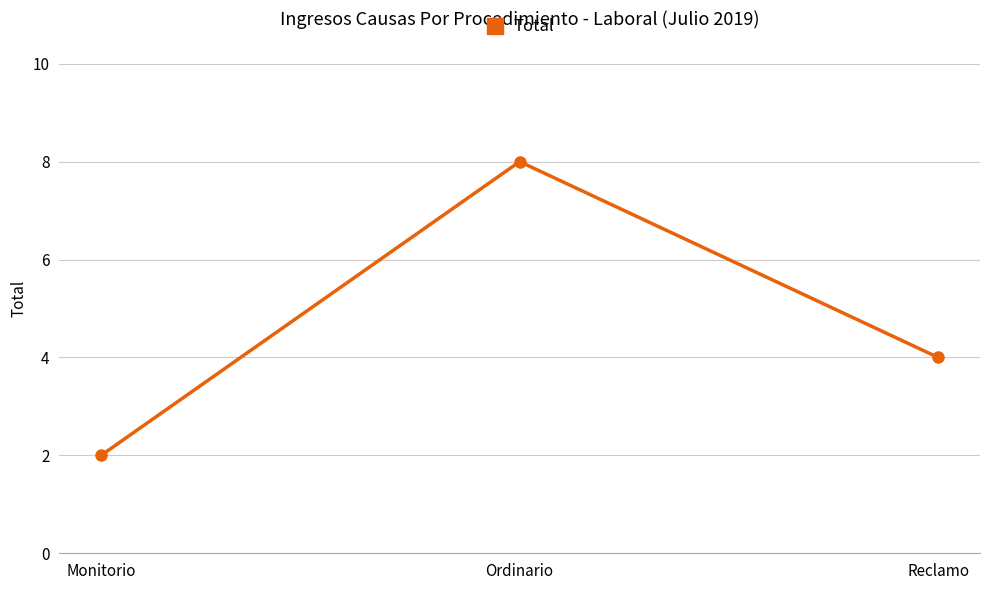

How many lines are shown in the chart?

1